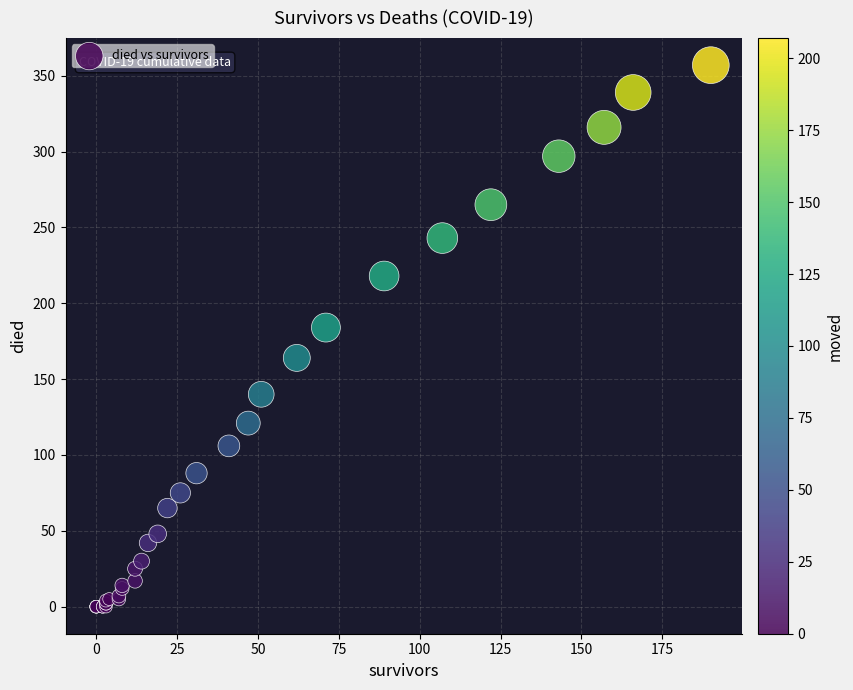

What Y value in the scatter plot is closest to 178?

184